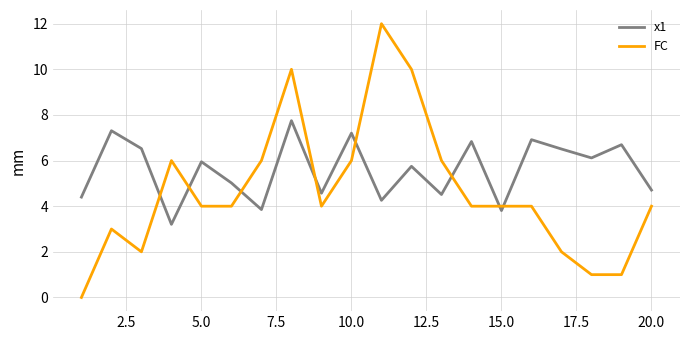

Rank the series by their maximum value, from highest to lowest.

FC, x1